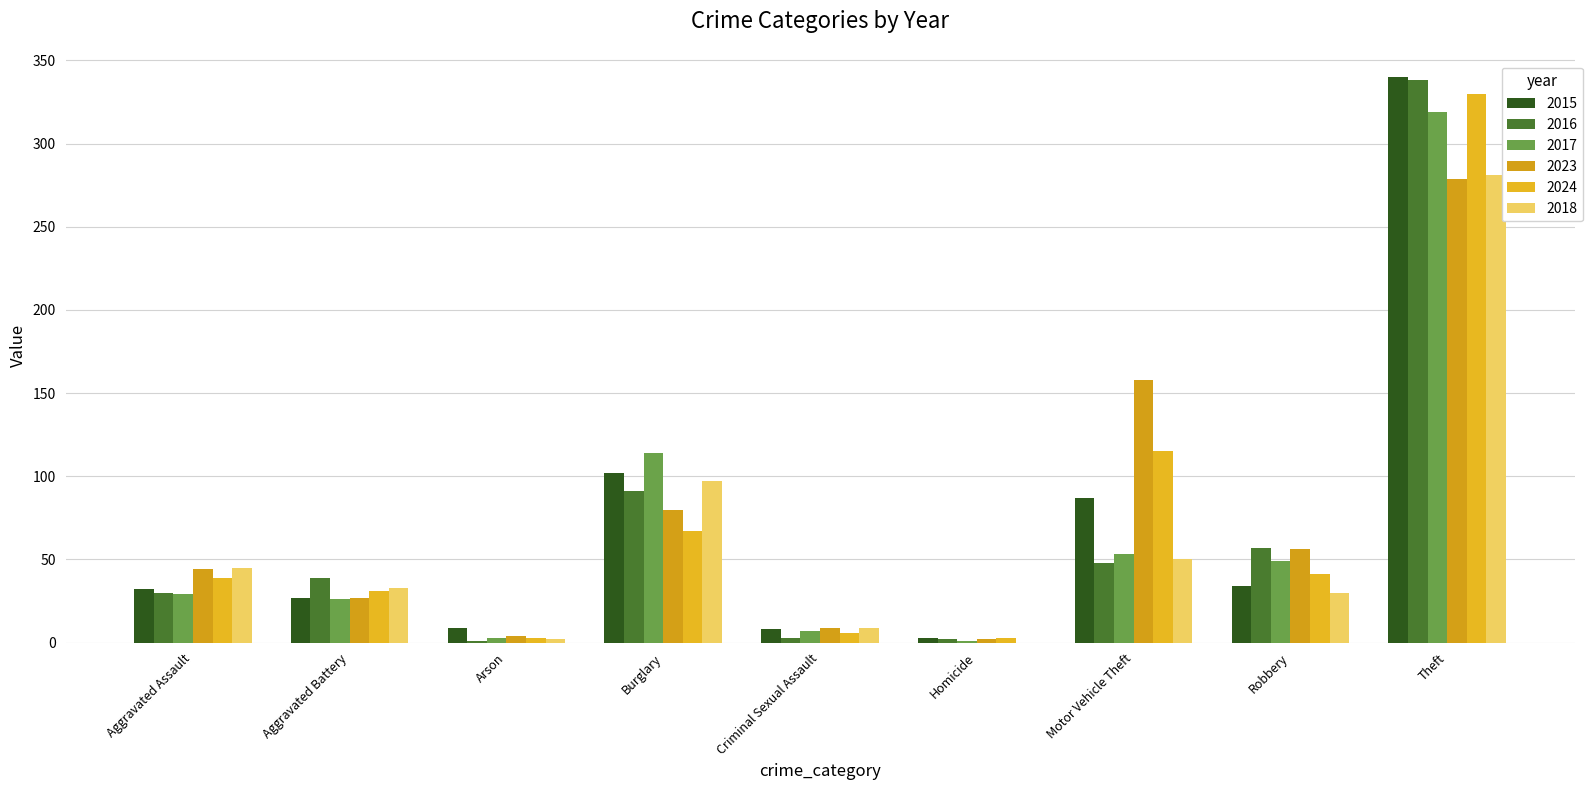

True or false: 2017 has a value of 53 at Motor Vehicle Theft.

True